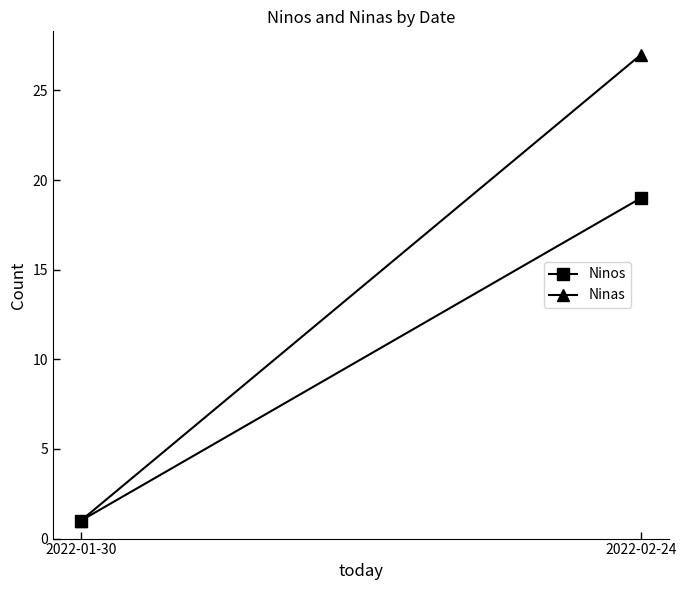

What is the sum of the Ninos values at 2022-02-24 and 2022-01-30?

20